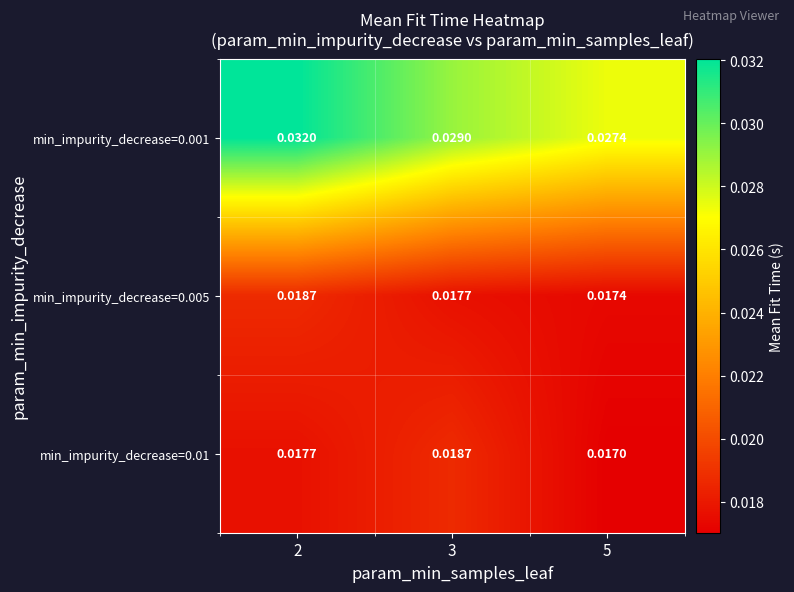

How many categories are shown in the chart?

3